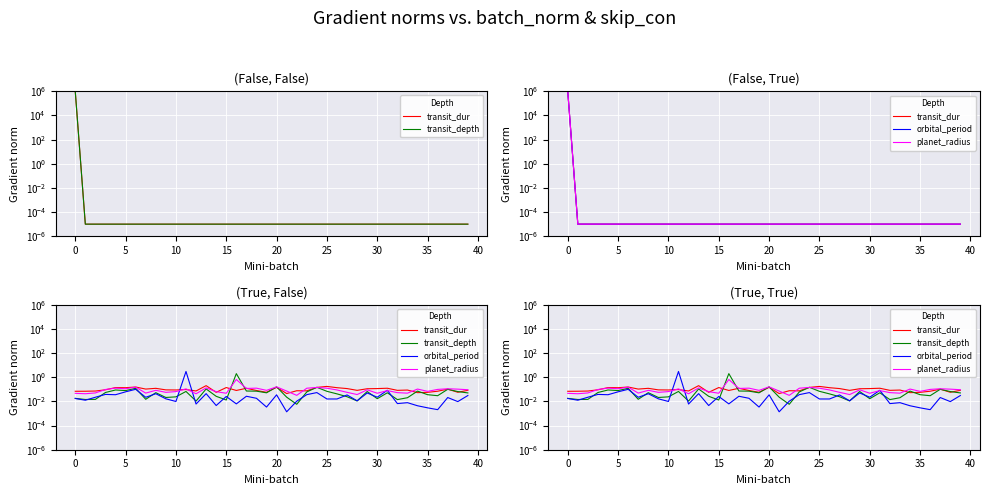

Which series has the largest range (max minus min)?

orbital_period